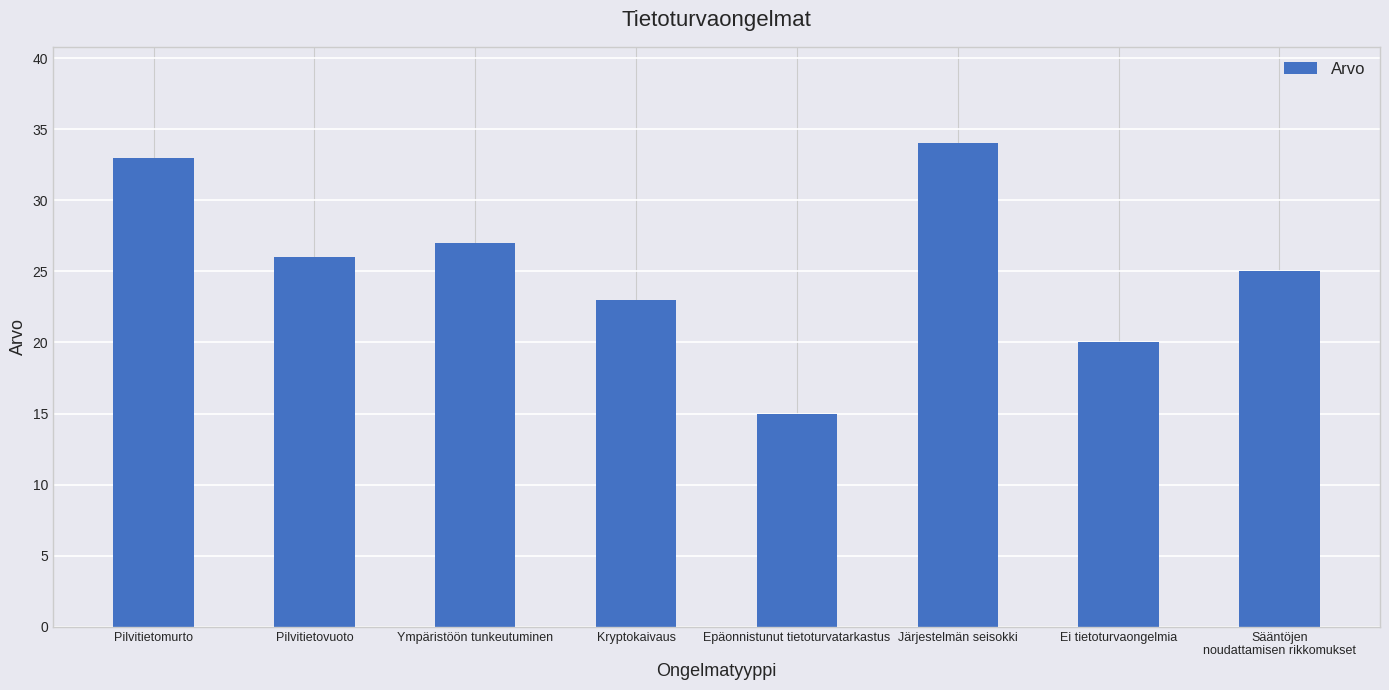

What is the sum of all values?

203